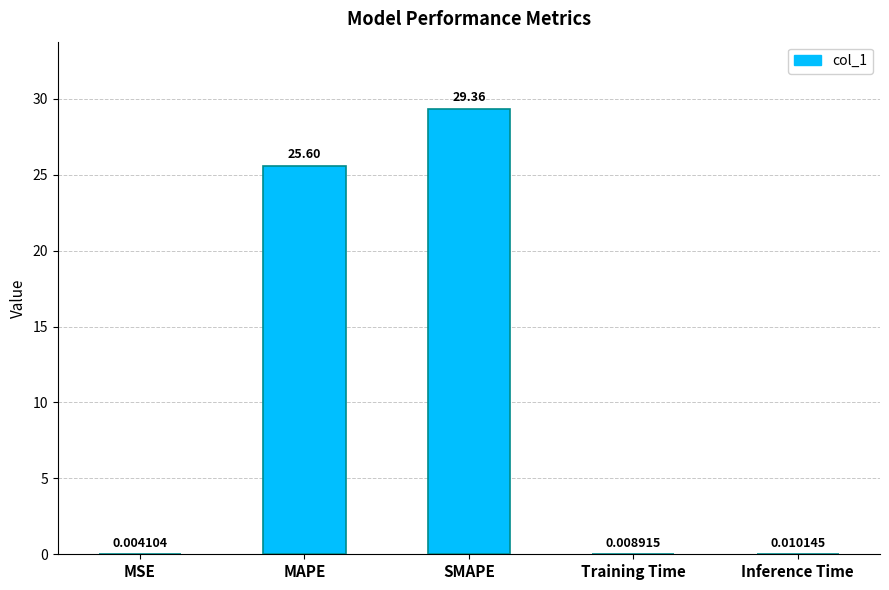

Which has a higher value, Inference Time or SMAPE?

SMAPE